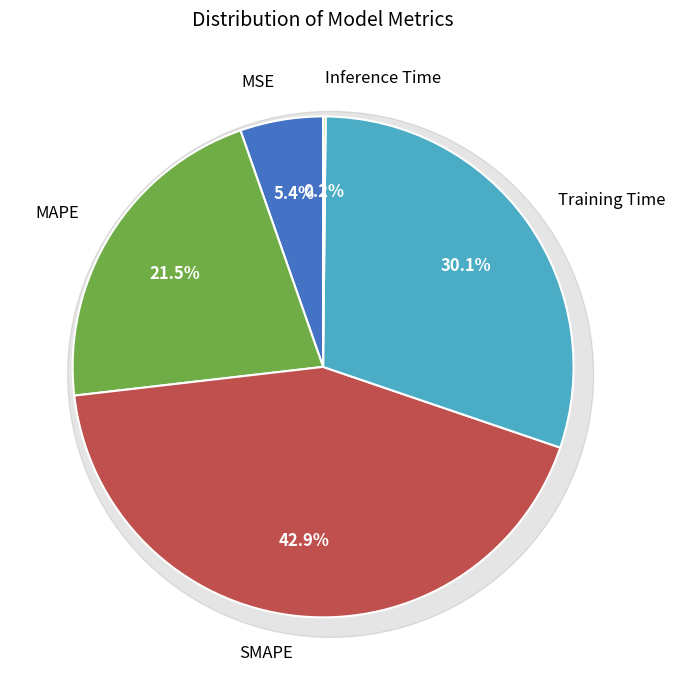

What percentage is the Training Time slice, to the nearest percent?

30%